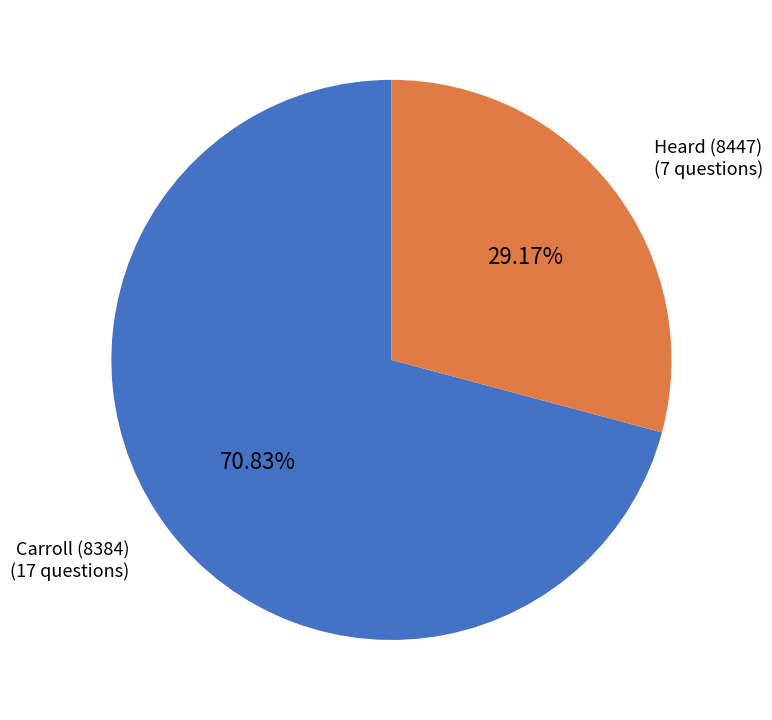

True or false: Carroll (8384) accounts for 82% of the total.

False